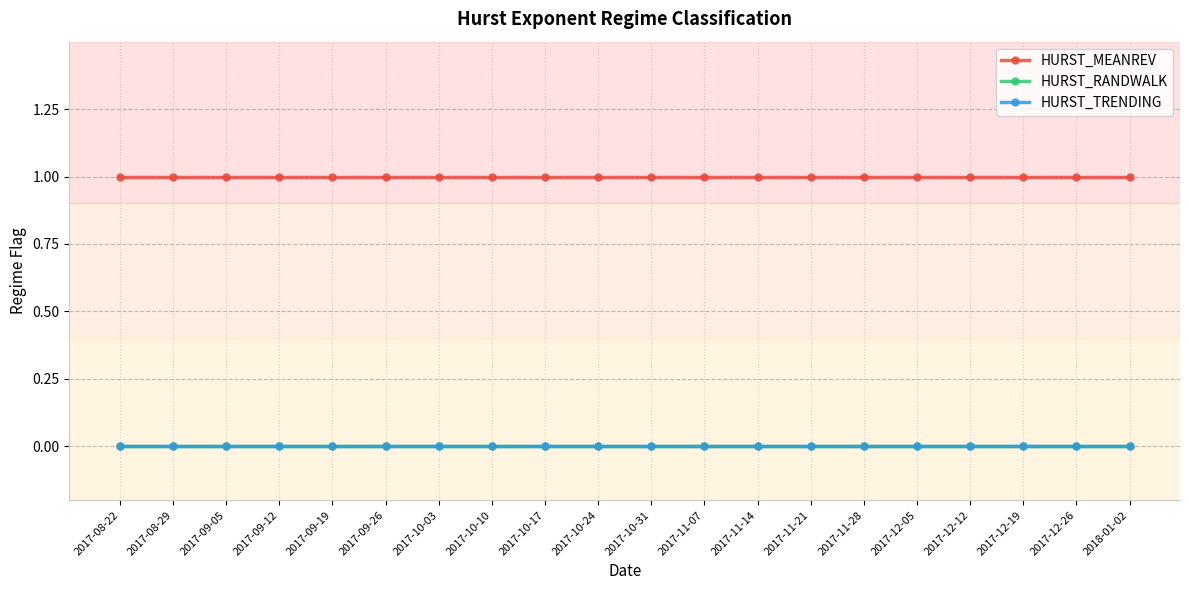

True or false: HURST_RANDWALK and HURST_TRENDING intersect in this chart.

False